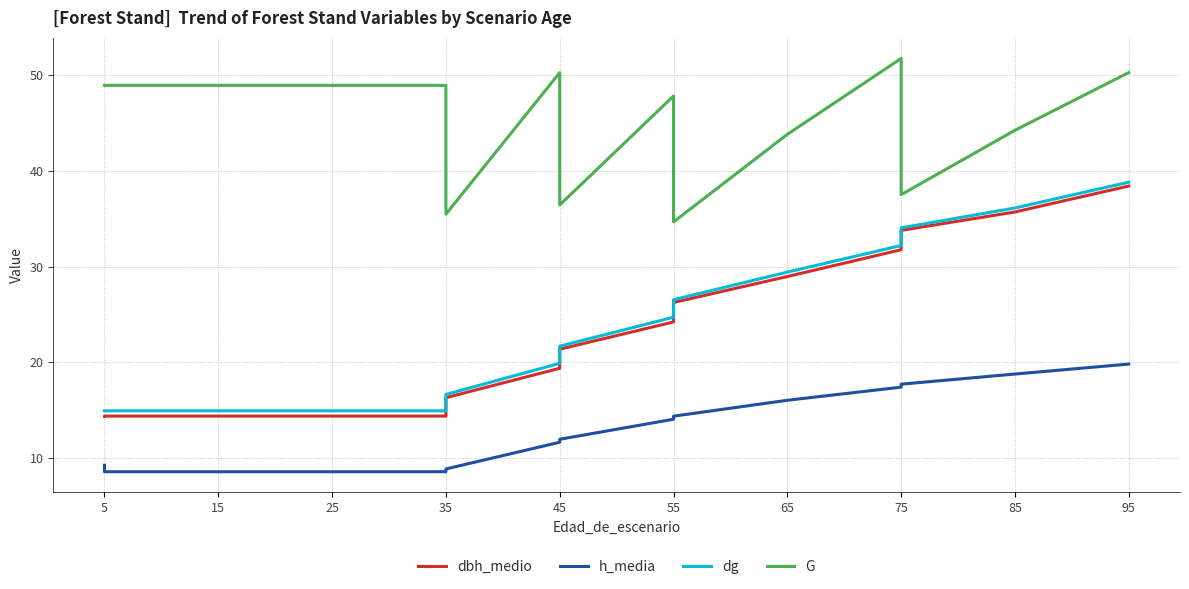

True or false: G and dbh_medio intersect in this chart.

False